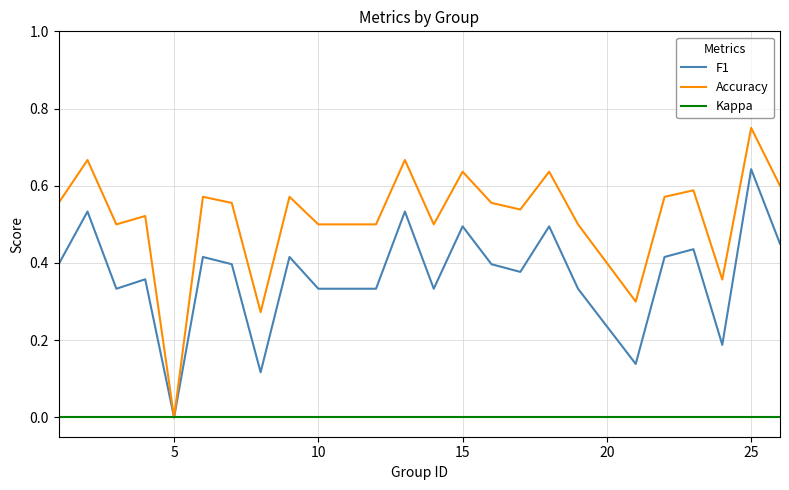

List the series in order of their peak value, highest first.

Accuracy, F1, Kappa